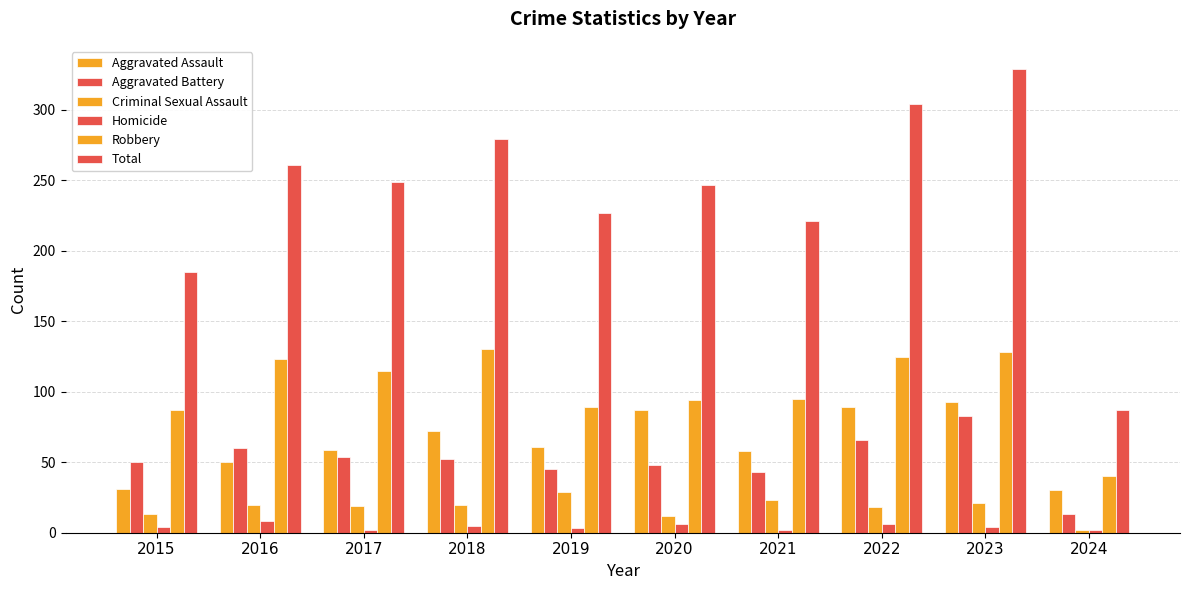

How many groups of bars are there?

10